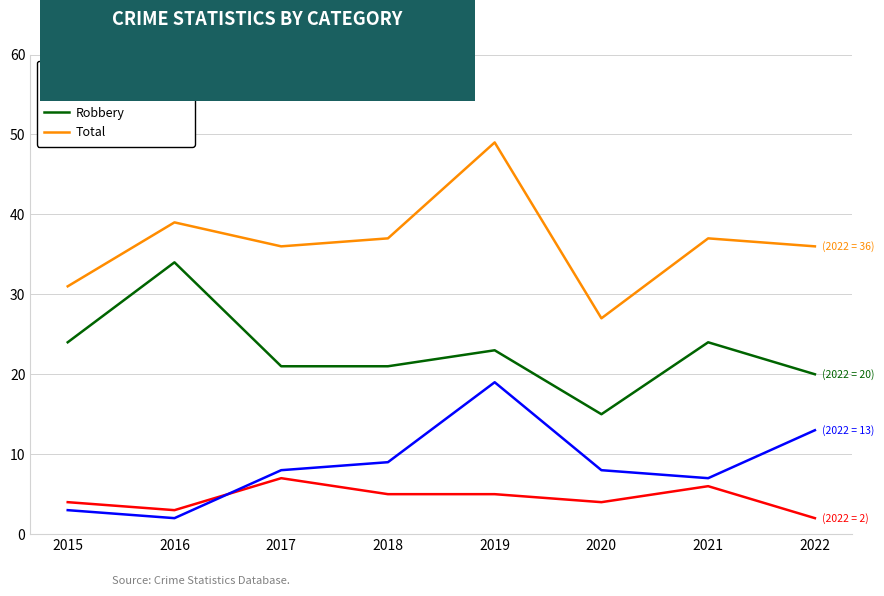

Reading left to right, list all the values displayed in this chart.

Aggravated Assault: 4	3	7	5	5	4	6	2
Aggravated Battery: 3	2	8	9	19	8	7	13
Robbery: 24	34	21	21	23	15	24	20
Total: 31	39	36	37	49	27	37	36